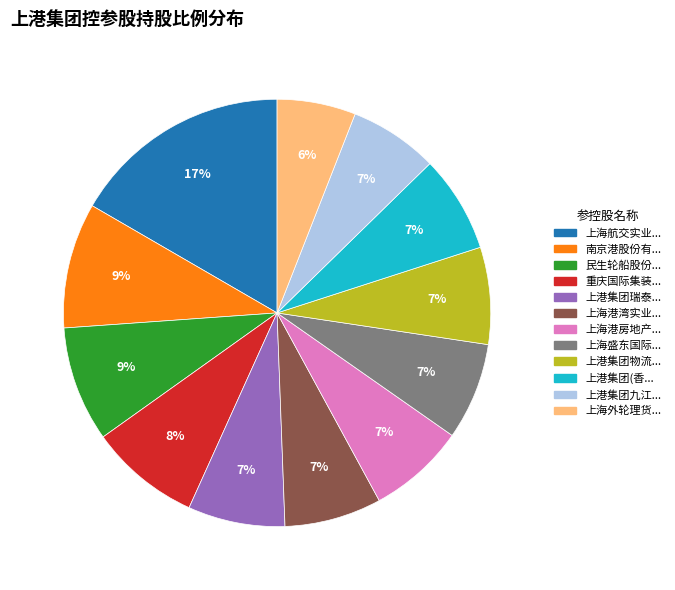

How many slices are in this pie chart?

12